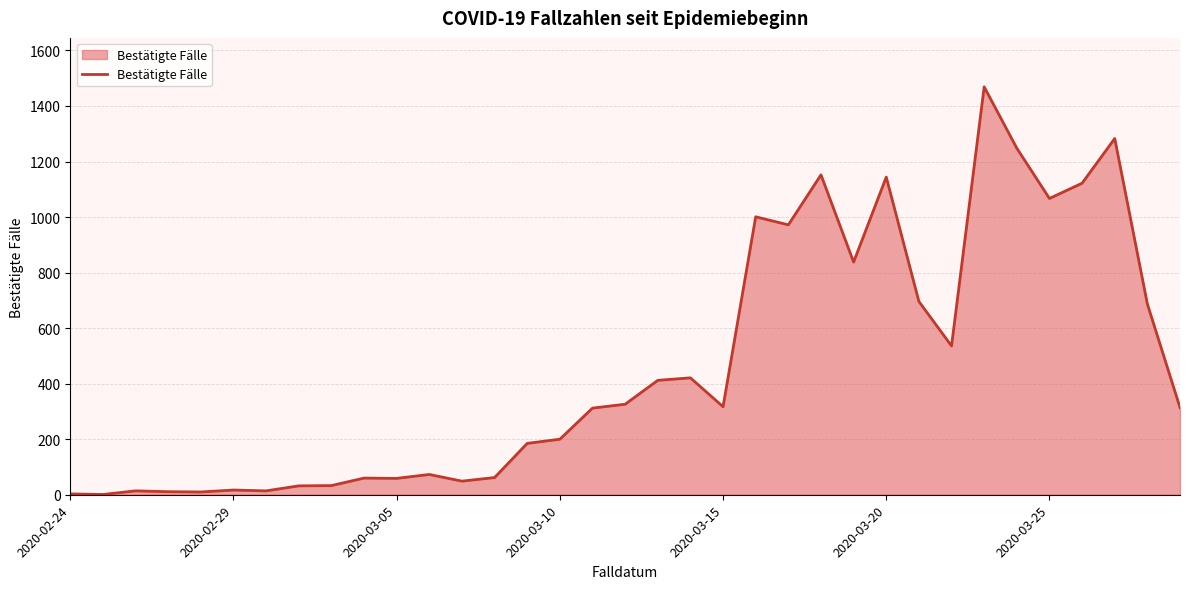

What is the sum of all values?

16140